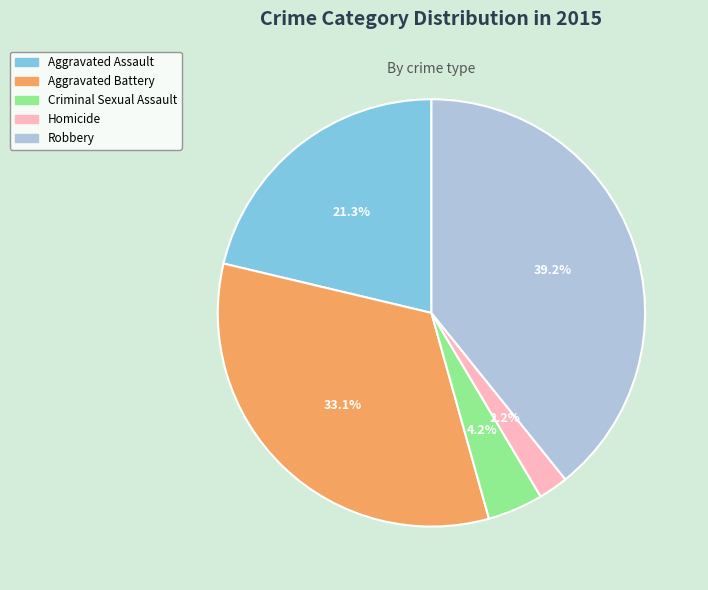

Is there a majority slice in this chart?

No